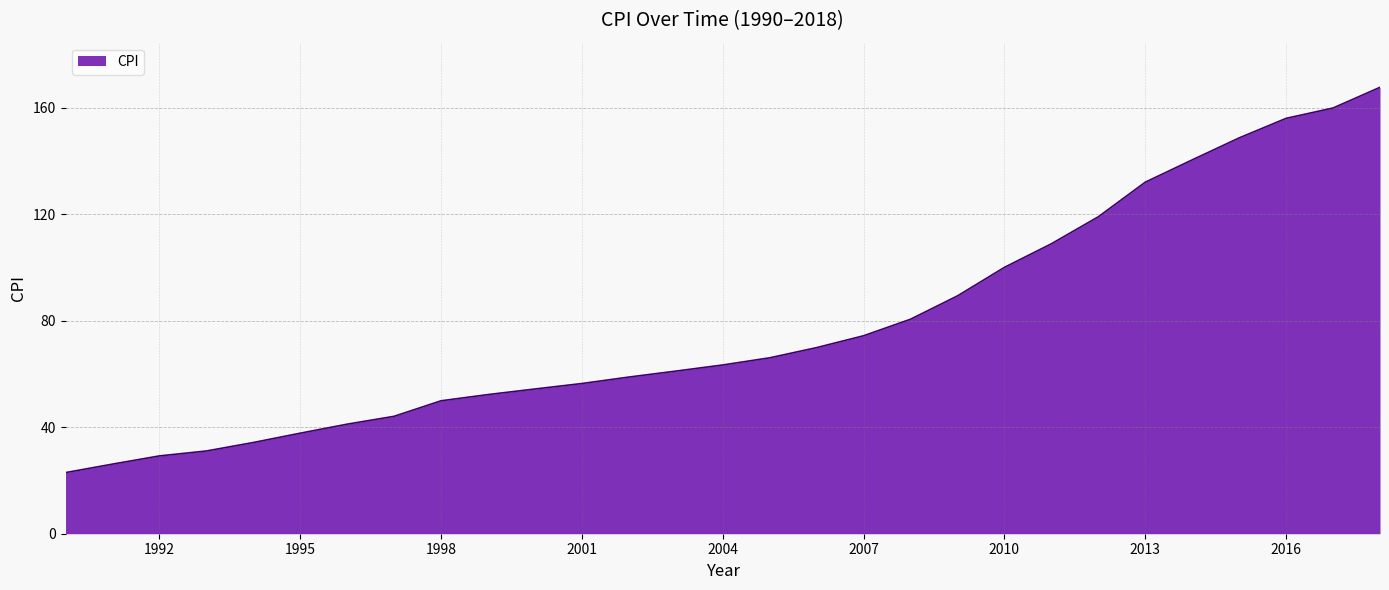

What is the smallest value displayed?

22.9